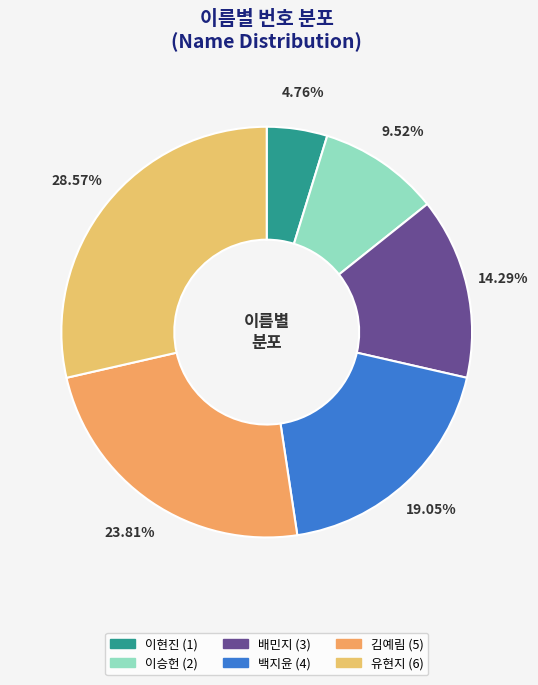

How much of the chart is everything except 이승헌?

90.5%